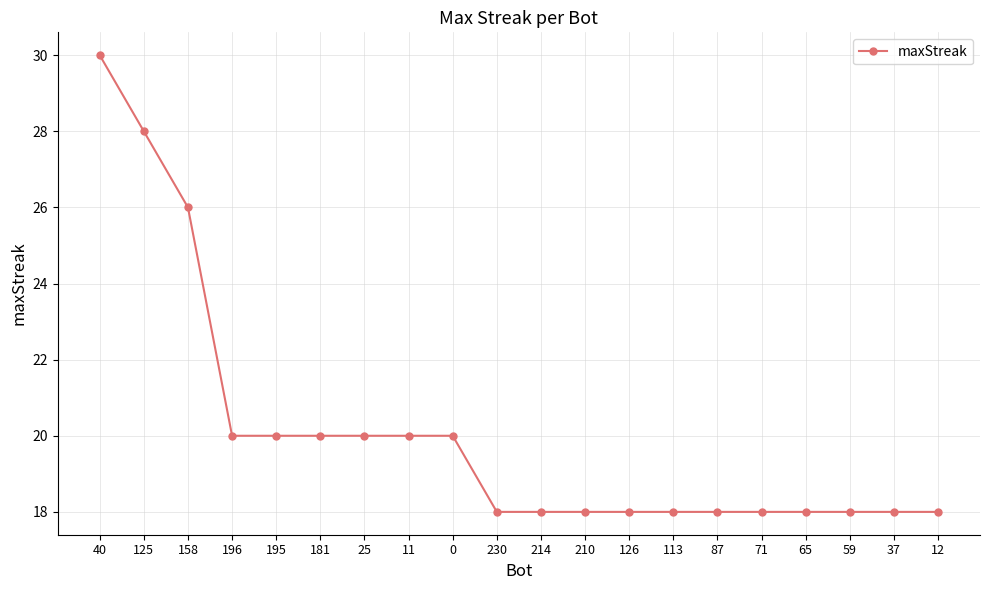

What is the smallest value displayed?

18